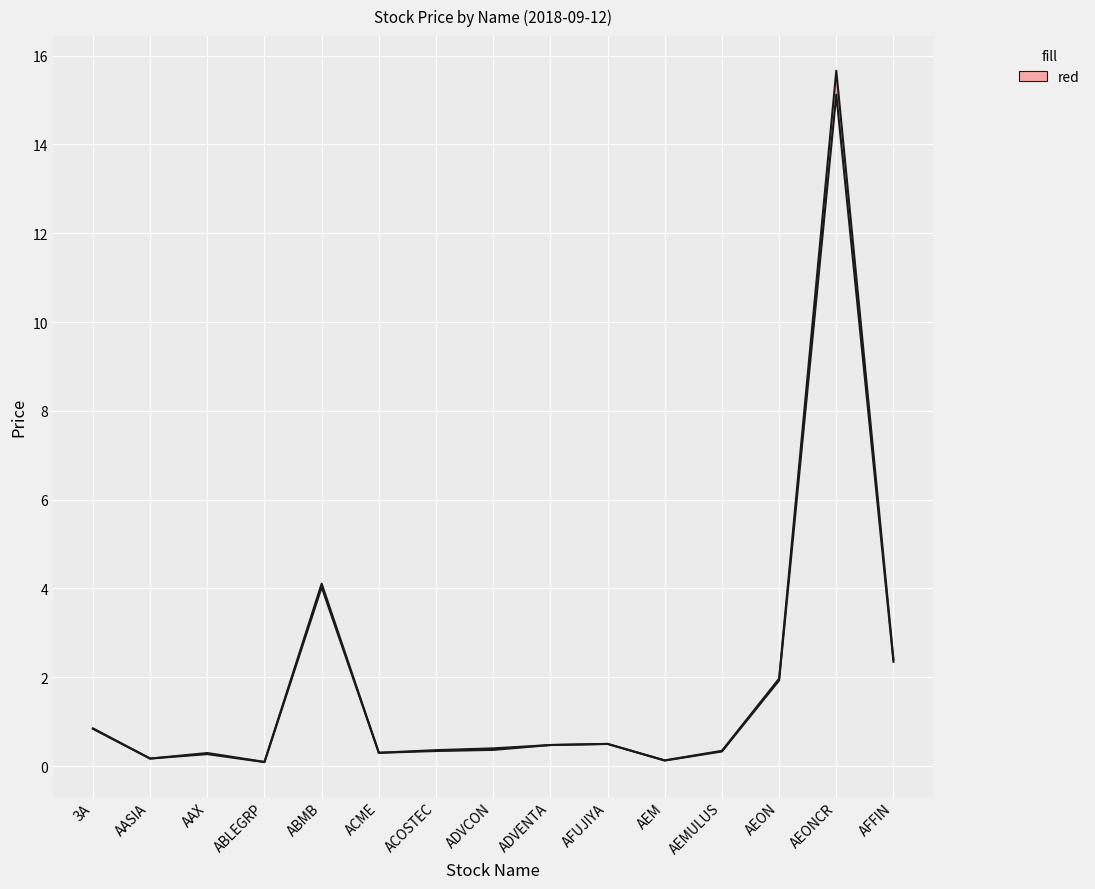

What is the difference between the high values at AASIA and AEMULUS?

0.2